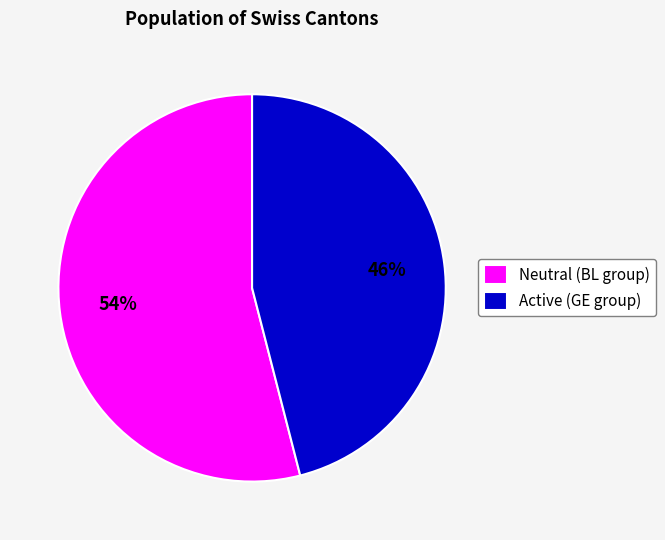

Is it true that Active (GE group) is 52% of the pie?

False